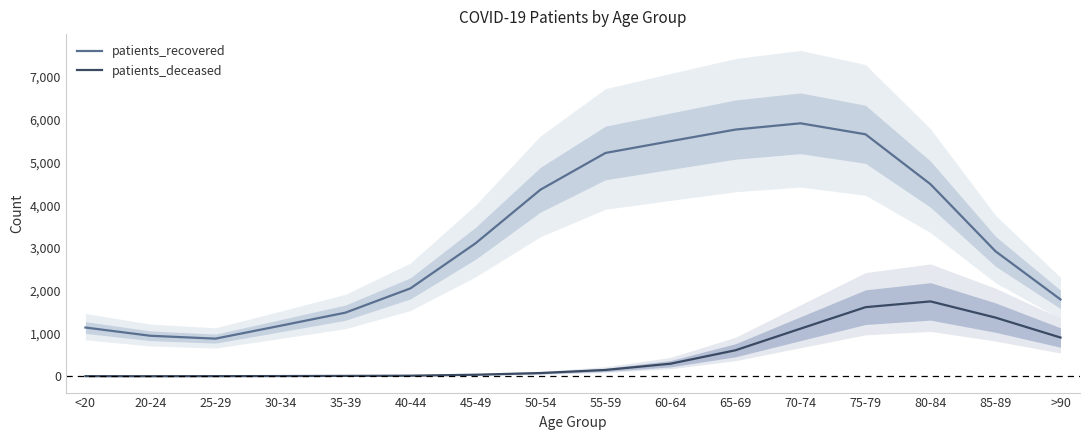

How many data points in patients_recovered are above 3108?

8